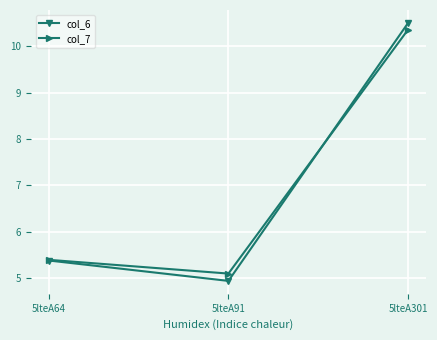

At which label is col_7 closest to 7?

5lteA64